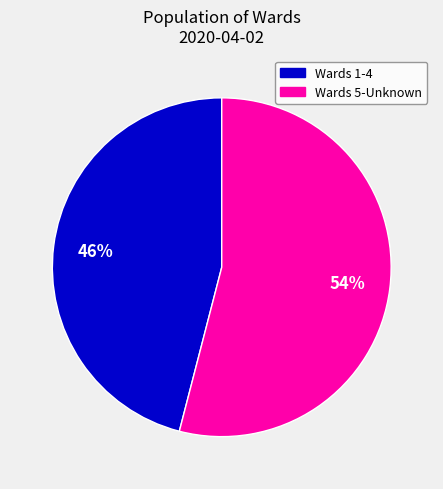

To the nearest percent, what is the average slice percentage?

50%